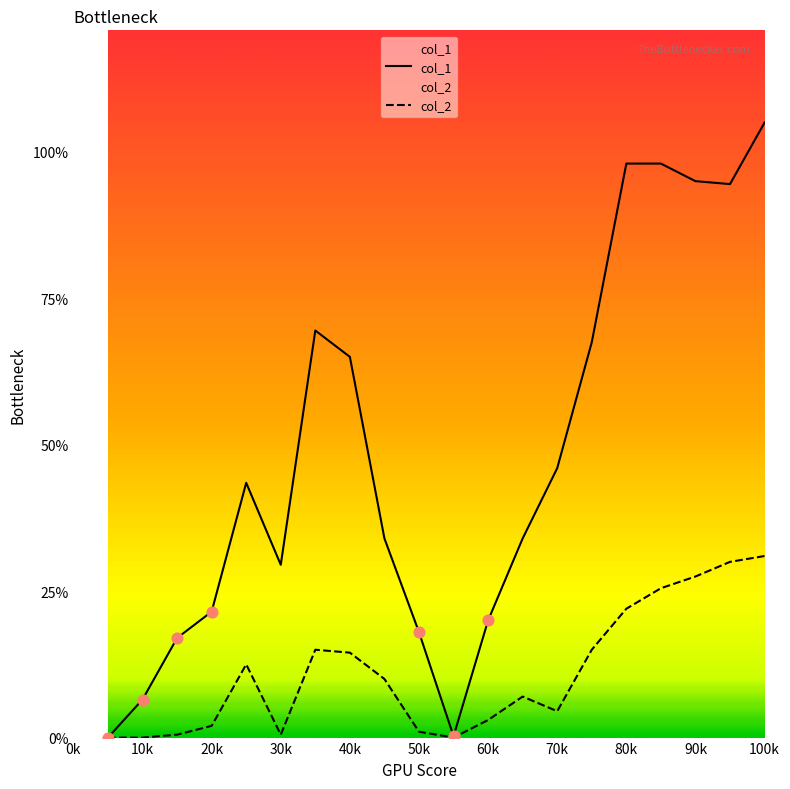

Which series reaches the maximum Y coordinate?

col_1